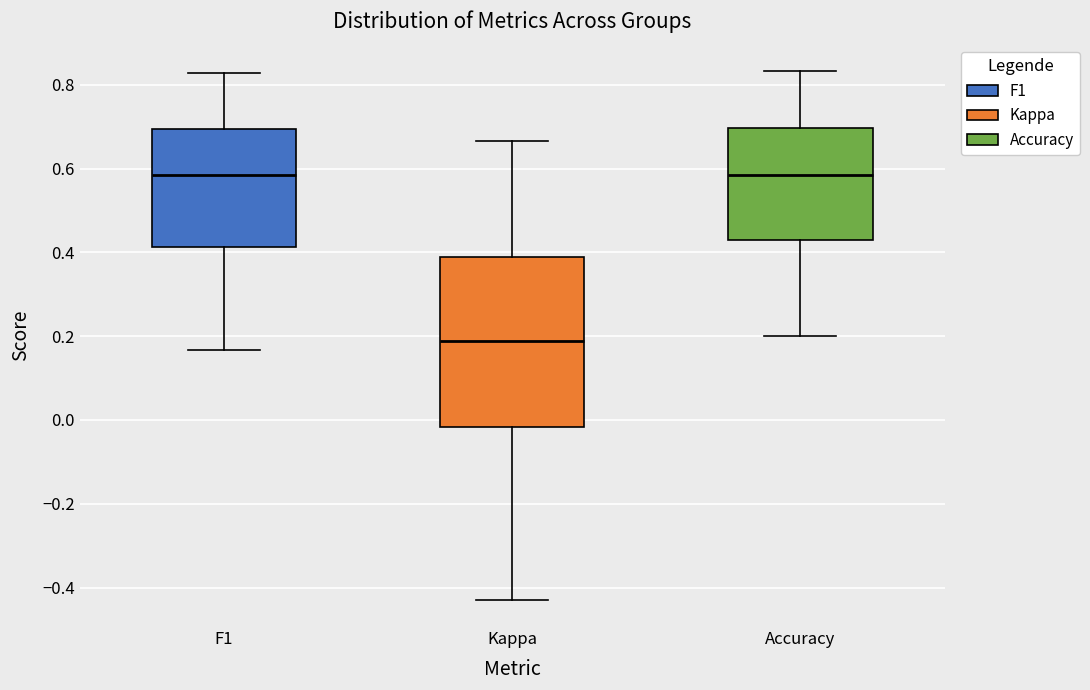

Where is the lower edge of the box for Accuracy on the y-axis? The values are not printed on the chart, so give them approximately, as read against the axis.

0.42